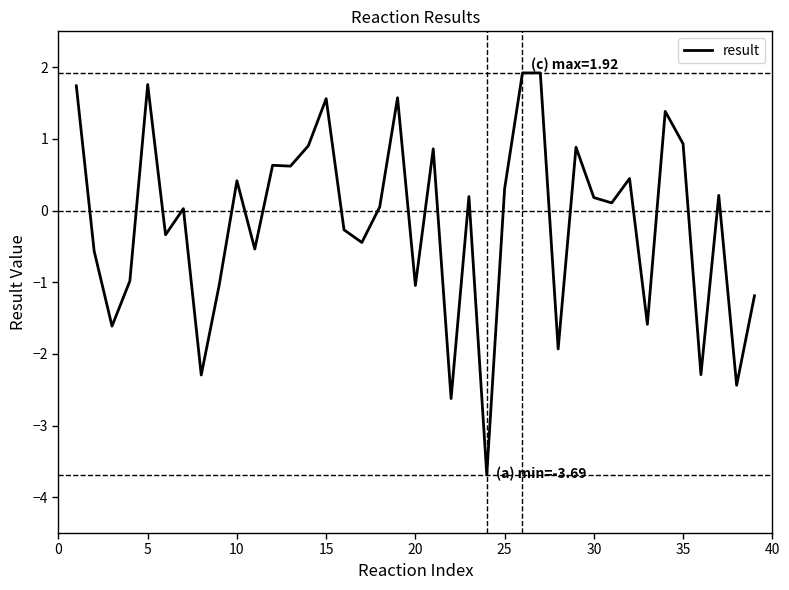

What is the difference between the maximum and minimum values?

5.6